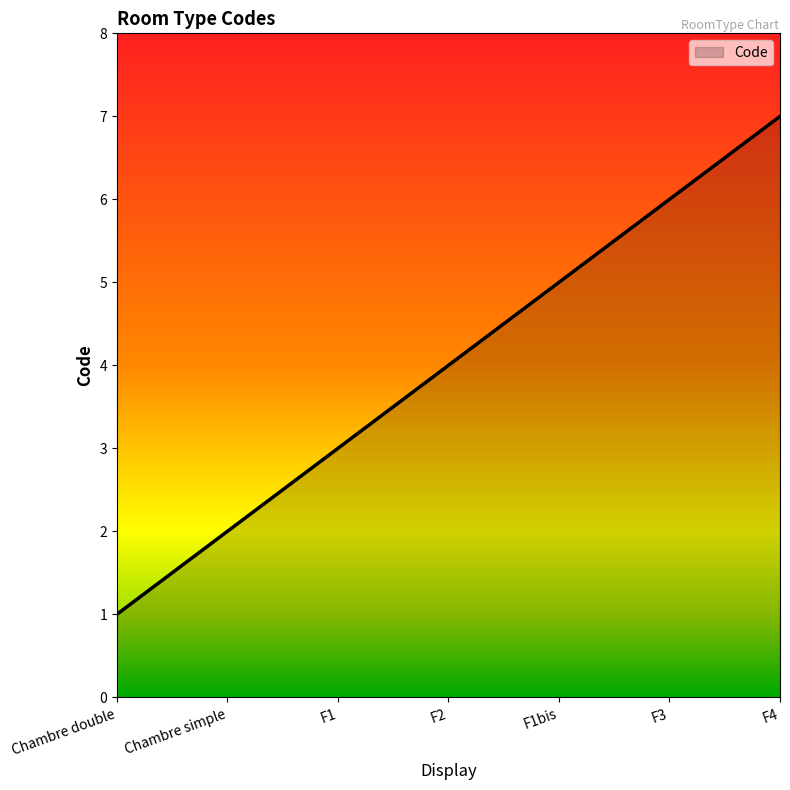

How many lines are shown in the chart?

1